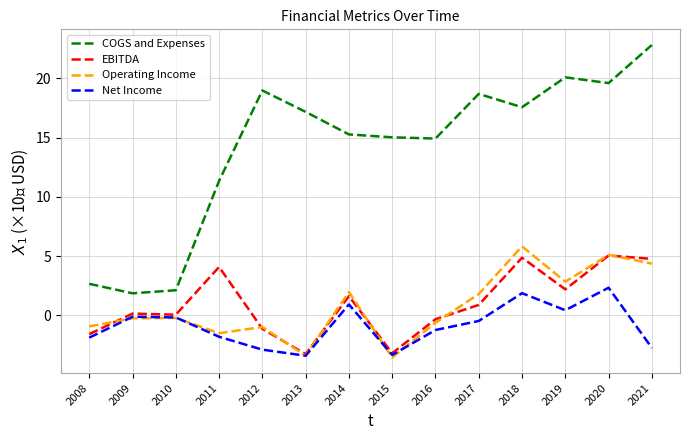

At which category does the chart reach its peak across all series?

2021